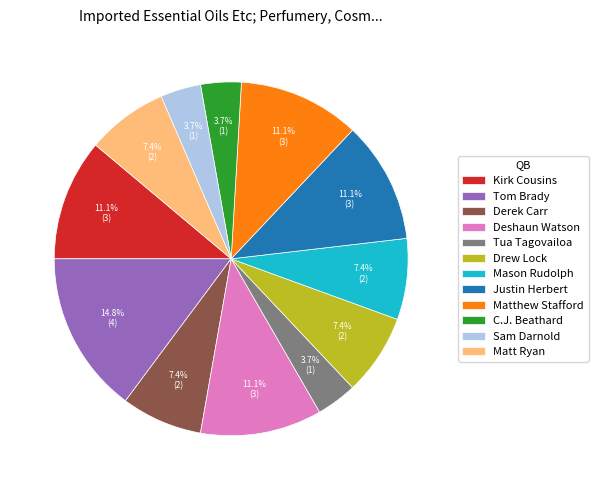

The Kirk Cousins slice represents 11% of the pie. True or false?

True